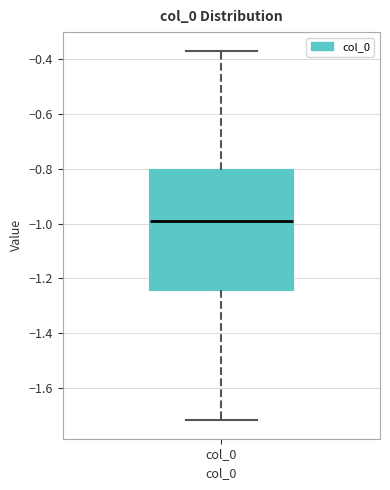

Transcribe this box plot: give where the median line is, the range the box spans, and where the two whiskers end, as read against the y-axis. The values are not printed on the chart, so give them approximately, as read against the axis.

median -1.00, box -1.24 to -0.80, whiskers -1.72 to -0.36